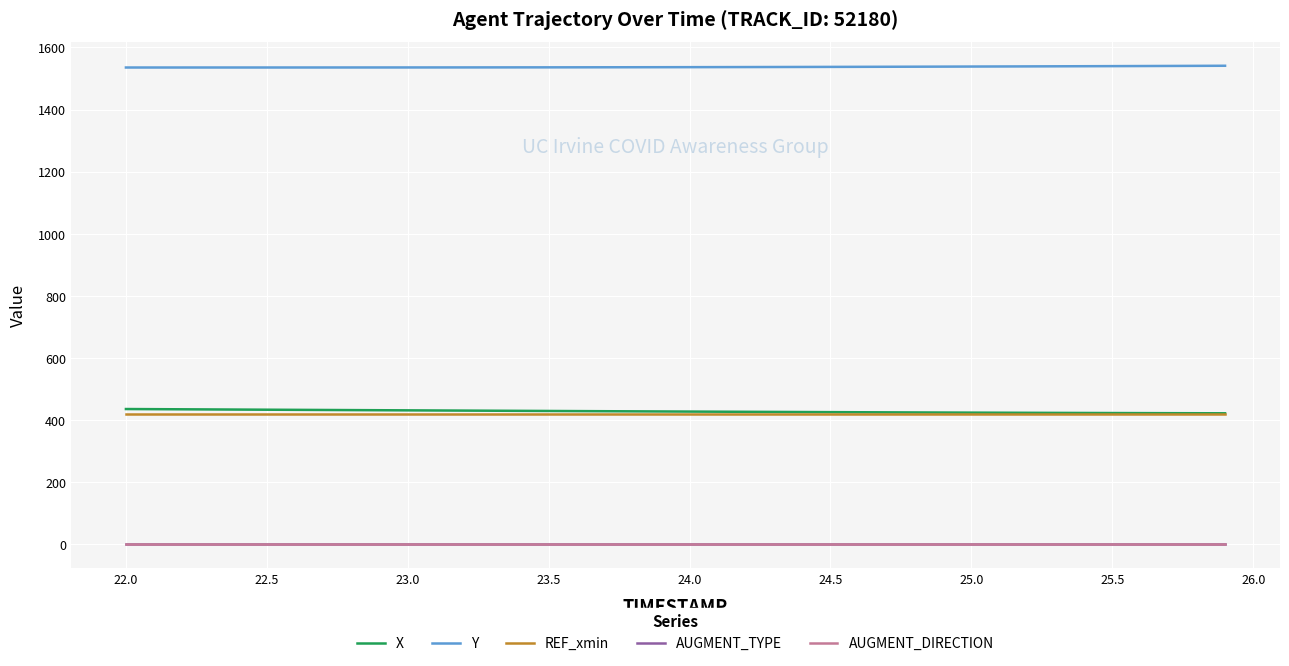

What is the greatest value displayed?

1541.2